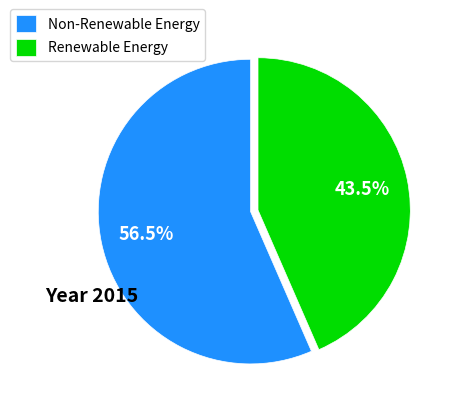

To the nearest percent, what is the average slice percentage?

50%